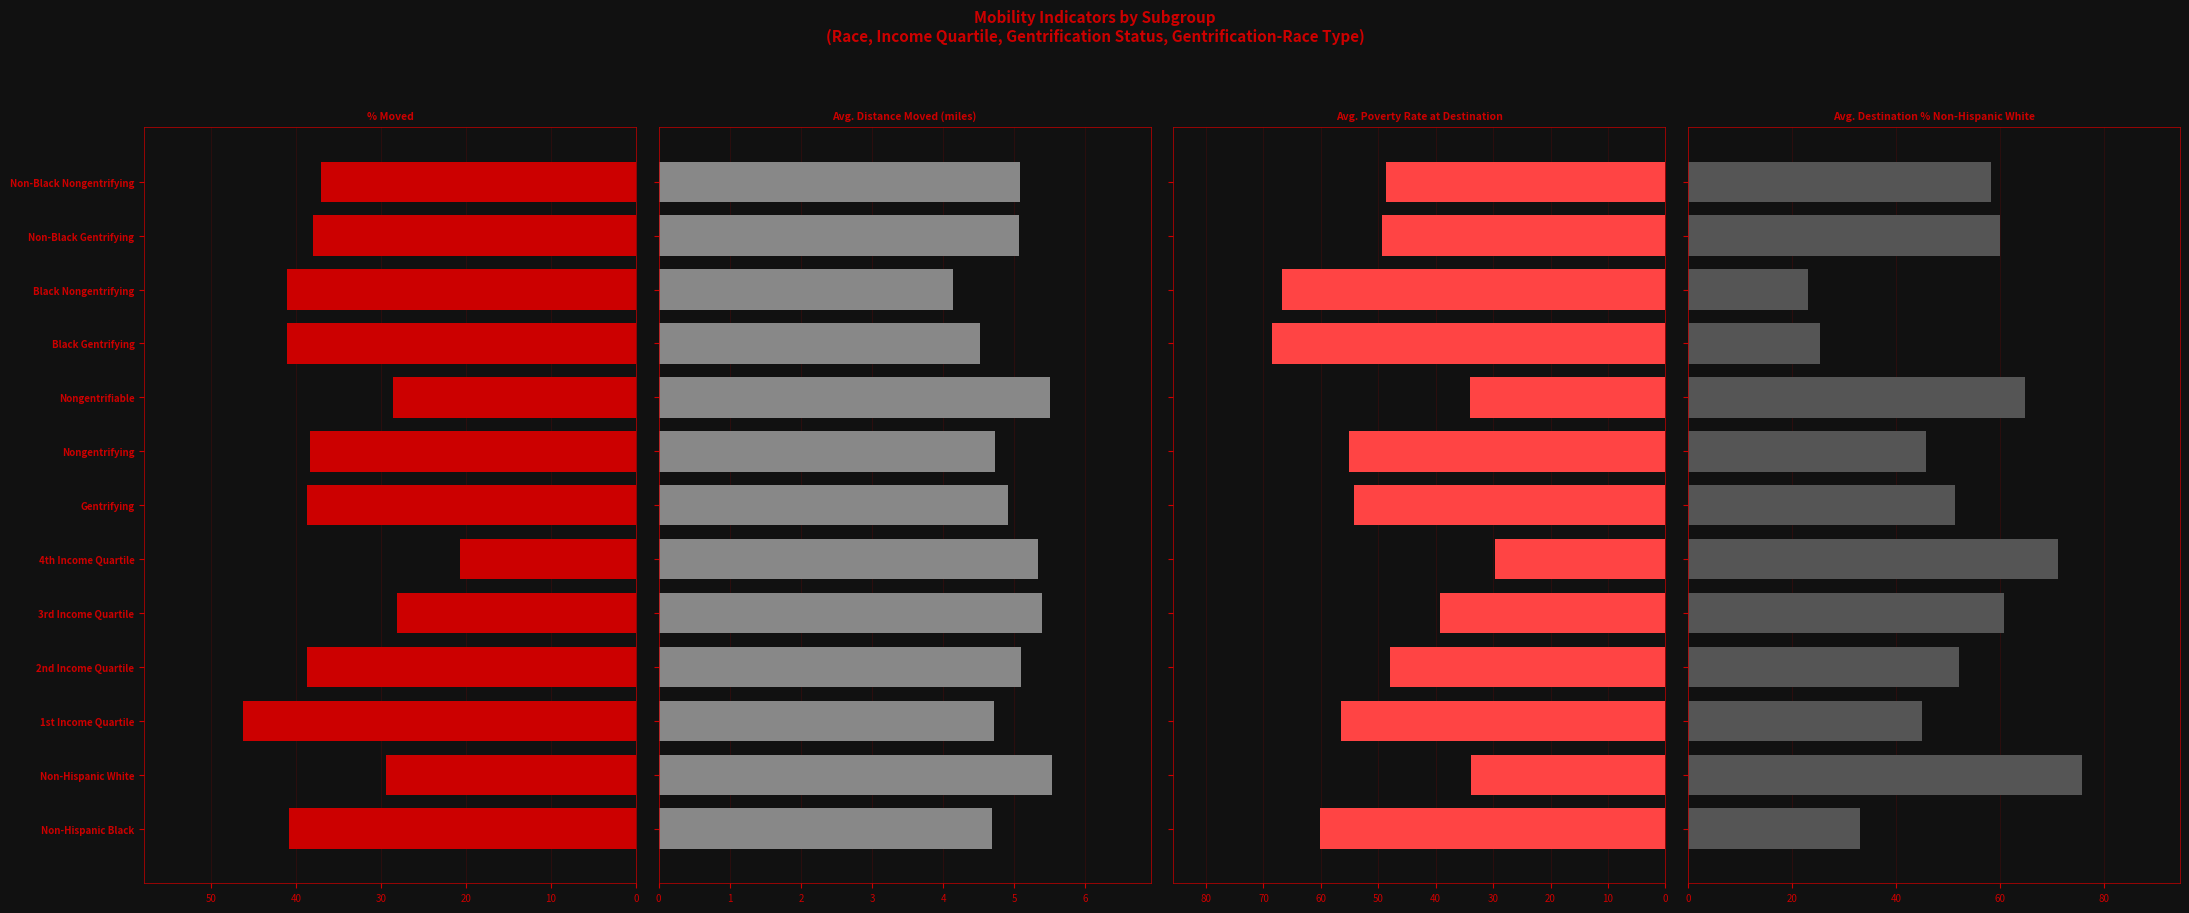

Reading left to right, what are all the values shown in this chart?

% Moved: 40.8	29.4	46.3	38.7	28.1	20.7	38.7	38.3	28.6	41.0	41.0	38.0	37.0
Avg. Distance Moved (miles): 4.7	5.5	4.7	5.1	5.4	5.3	4.9	4.7	5.5	4.5	4.1	5.1	5.1
Avg. Poverty Rate at Destination: 60.1	33.8	56.5	48.0	39.2	29.6	54.2	55.1	34.0	68.6	66.8	49.4	48.7
Avg. Destination % Non-Hispanic White: 33.0	75.7	45.0	52.2	60.8	71.2	51.4	45.9	64.9	25.4	23.1	60.1	58.4